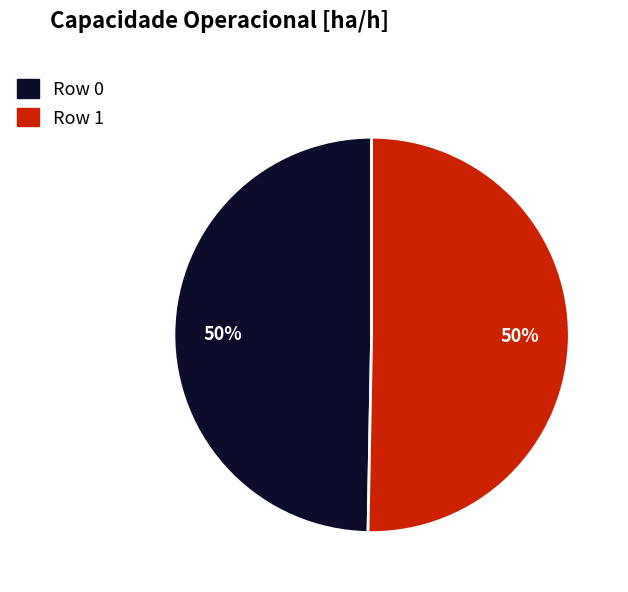

To the nearest percent, what is the average slice percentage?

50%